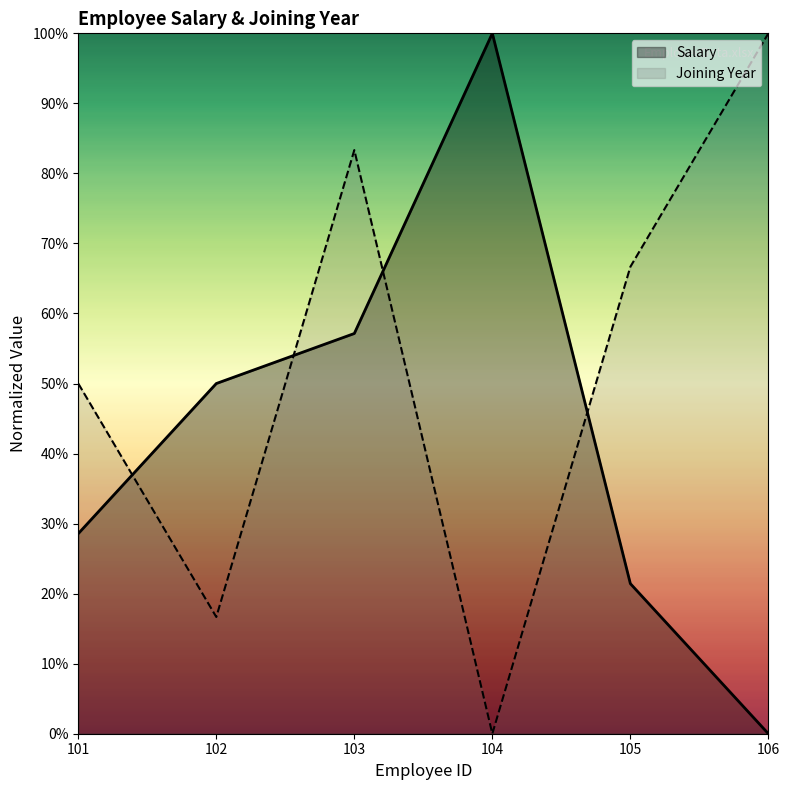

Where is Joining Year nearest to the value 50?

101